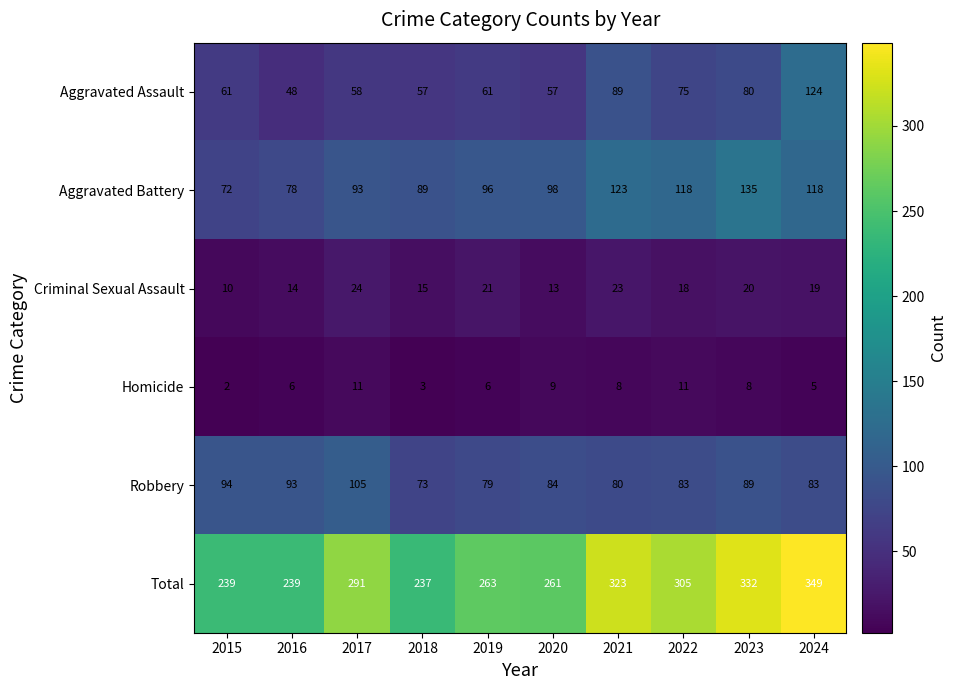

Between 2015 and 2024, which series saw the biggest shift?

Total